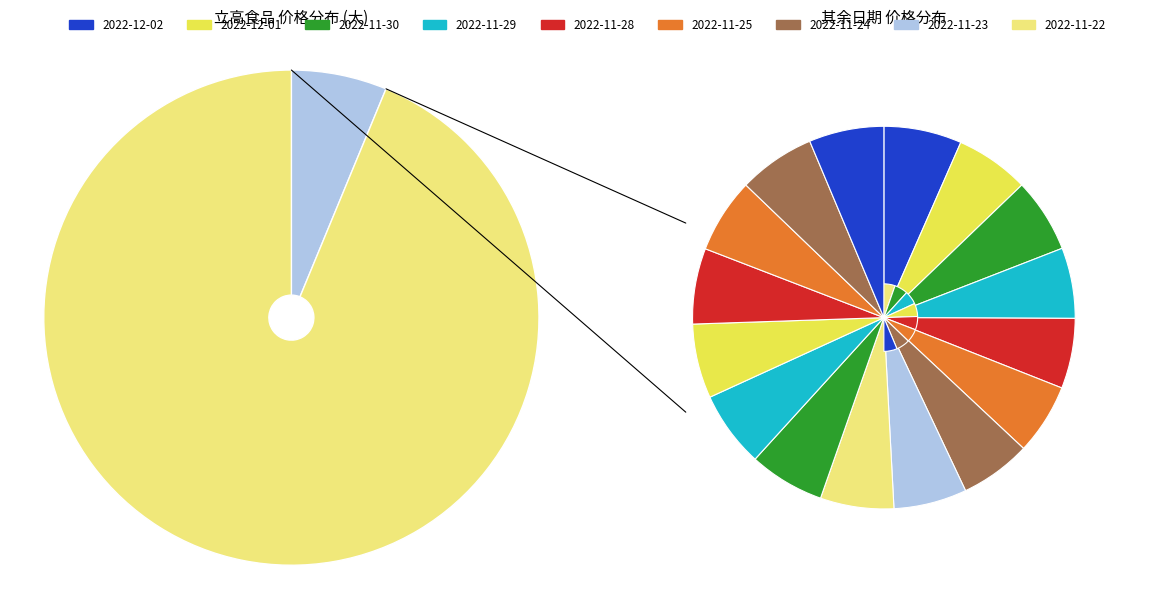

True or false: 2022-11-24 accounts for 6% of the total.

True